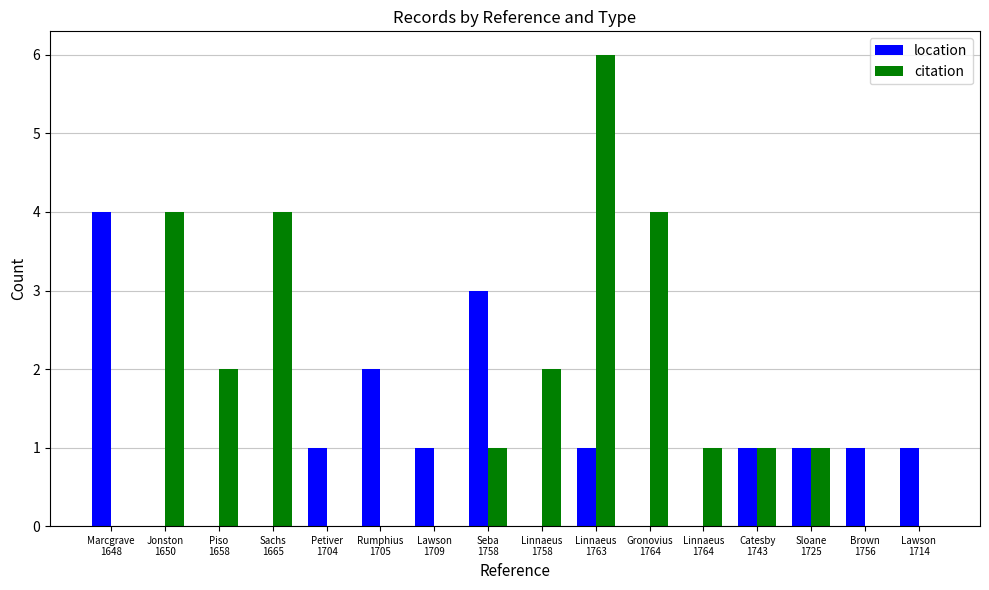

How many data points does each series have?

16